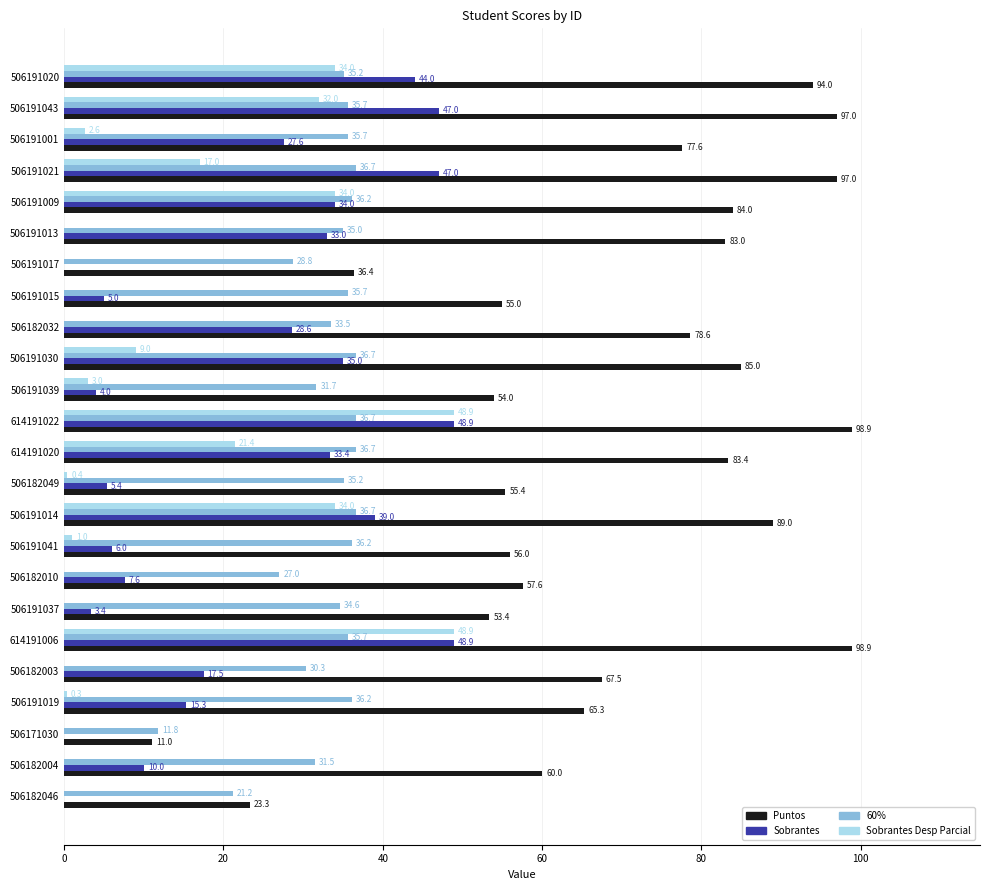

Where is Sobrantes nearest to the value 24?

506191001